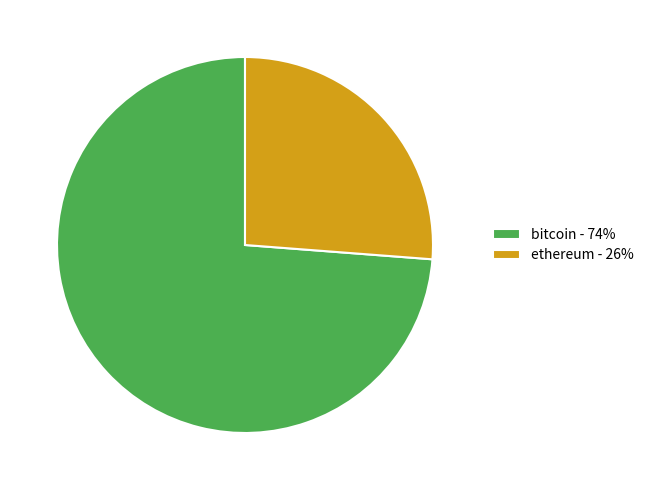

Is there a majority slice in this chart?

Yes